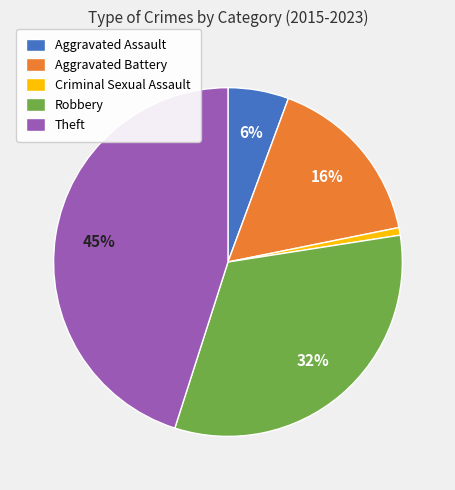

To the nearest percent, what is the difference between the Theft and Robbery slice percentages?

13%